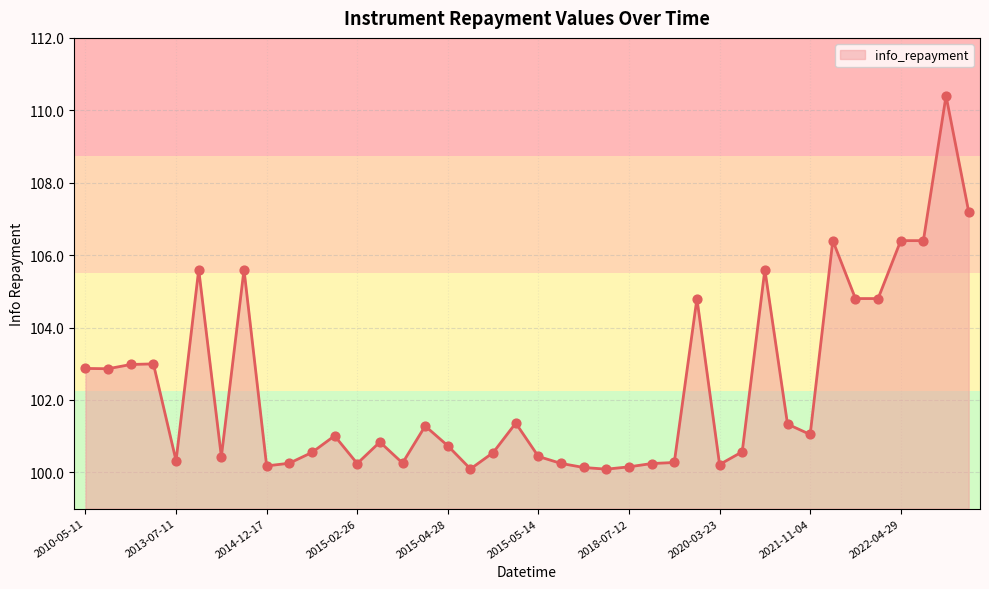

What is the minimum value shown in the chart?

100.1